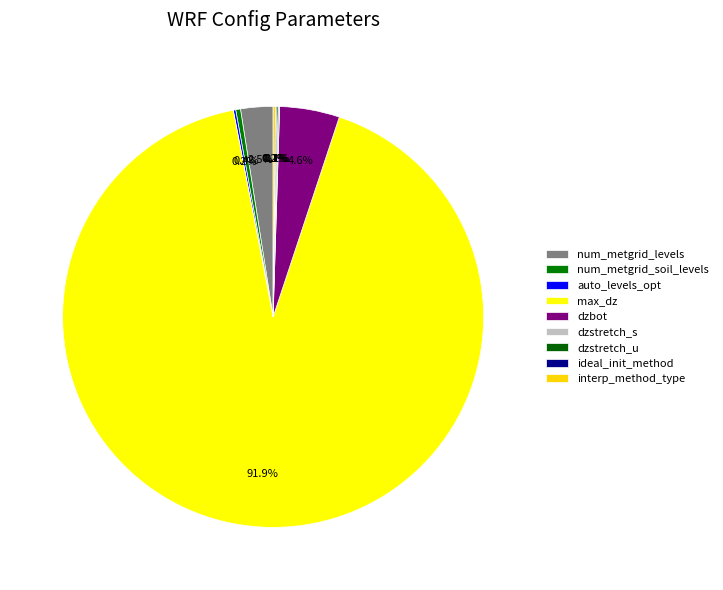

To the nearest percent, what is the difference between the num_metgrid_levels and dzbot slice percentages?

2%